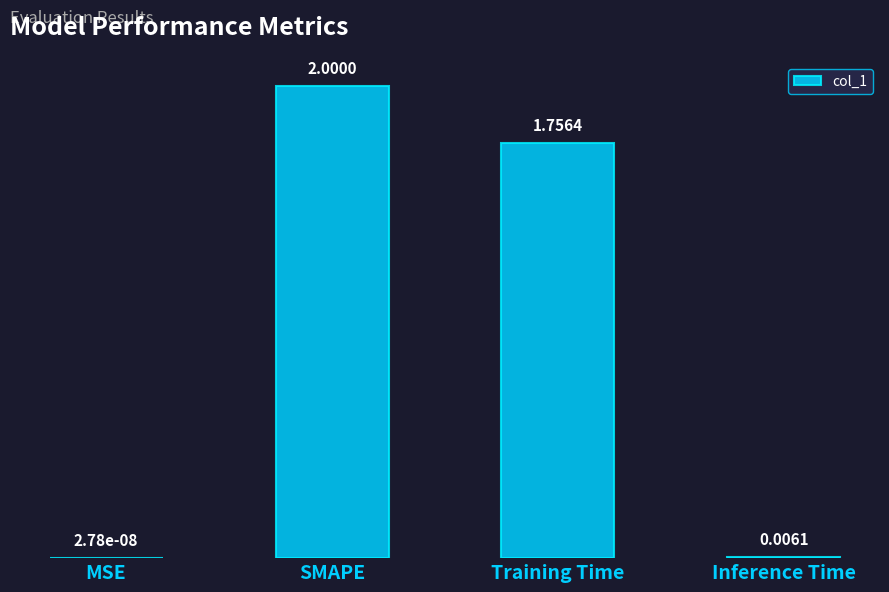

At which category does the chart reach its peak across all series?

SMAPE